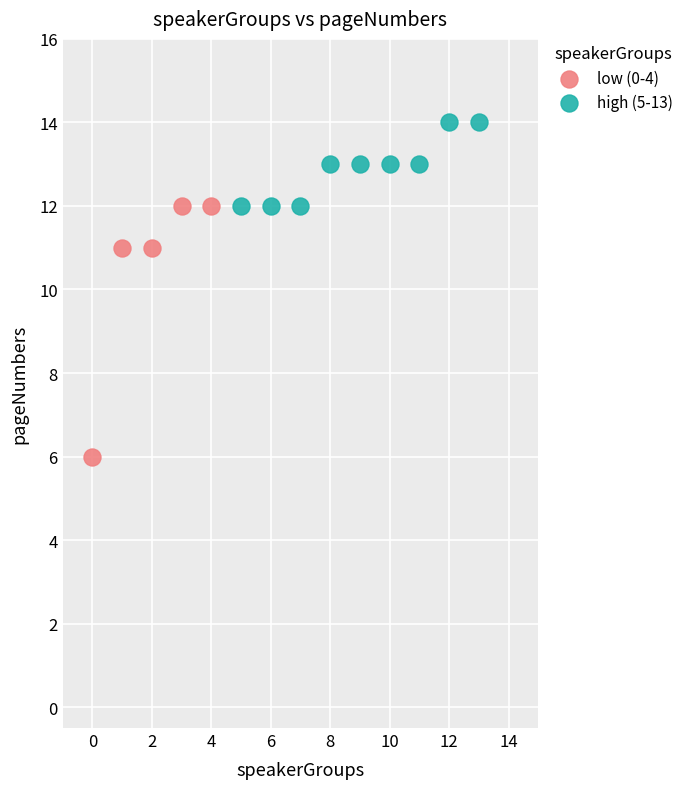

Which series reaches the minimum Y coordinate?

low (0-4)